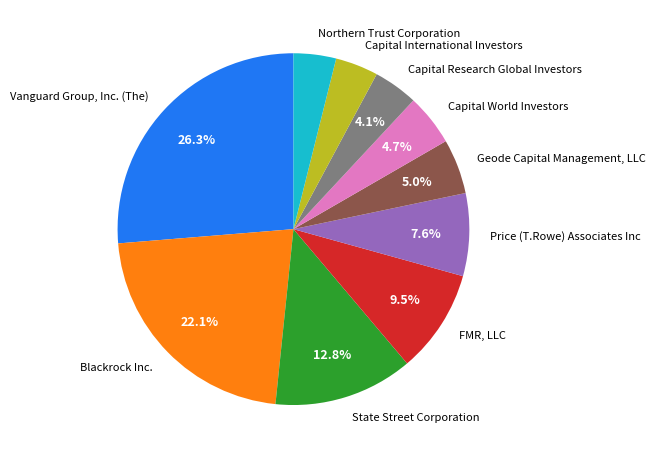

To the nearest percent, what percentage of the pie is State Street Corporation?

13%